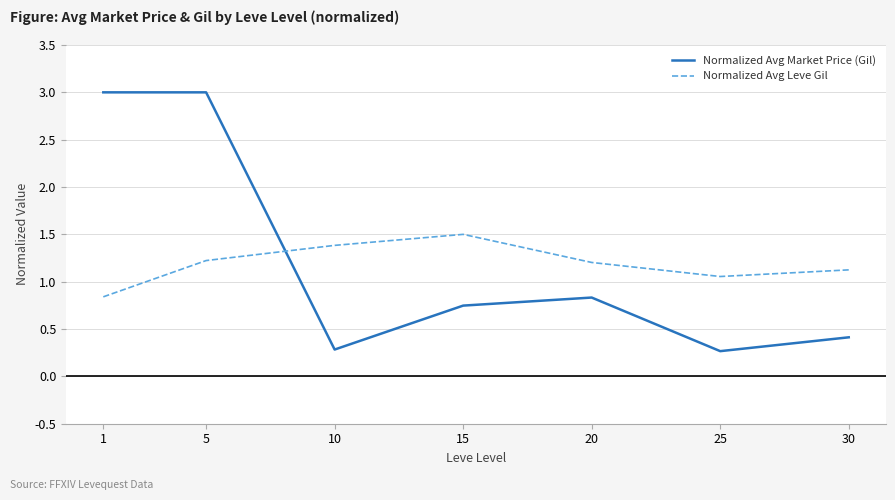

Rank the series at 25 from highest to lowest value.

Normalized Avg Leve Gil, Normalized Avg Market Price (Gil)